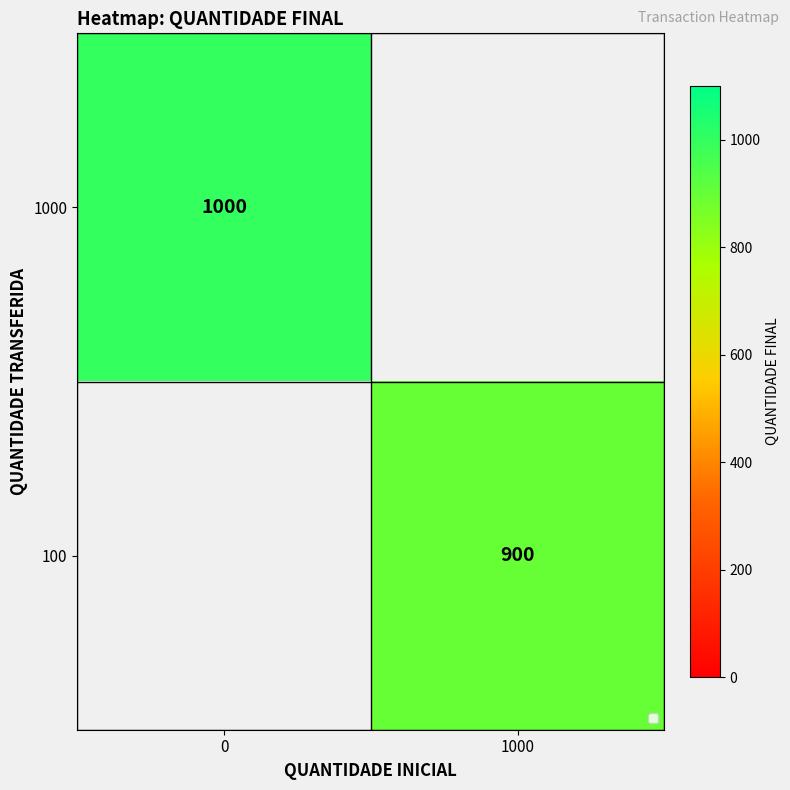

The value of 1000 at 0 is 1000. True or false?

True